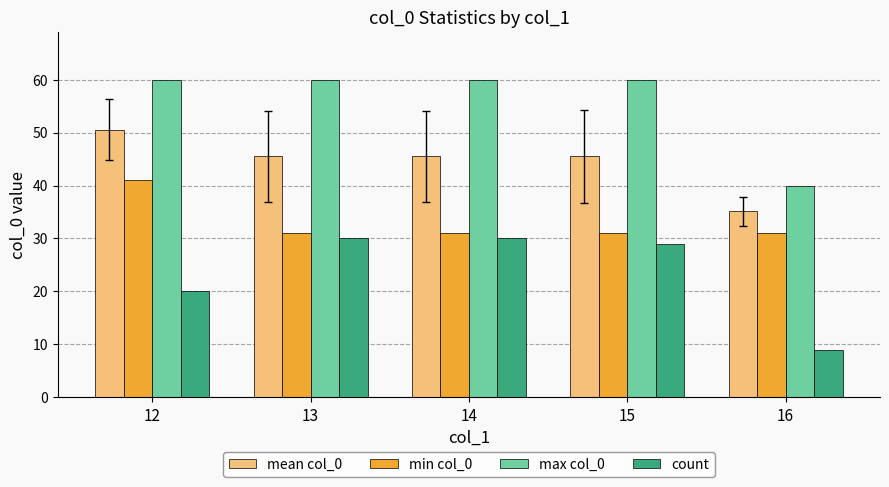

Reading left to right, list all the values displayed in this chart.

mean col_0: 50.5	45.5	45.5	45.5	35.1
min col_0: 41.0	31.0	31.0	31.0	31.0
max col_0: 60.0	60.0	60.0	60.0	40.0
count: 20.0	30.0	30.0	29.0	9.0